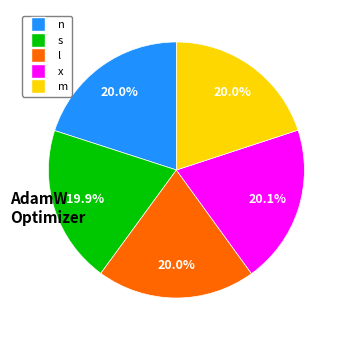

To the nearest percent, what portion does s represent?

20%